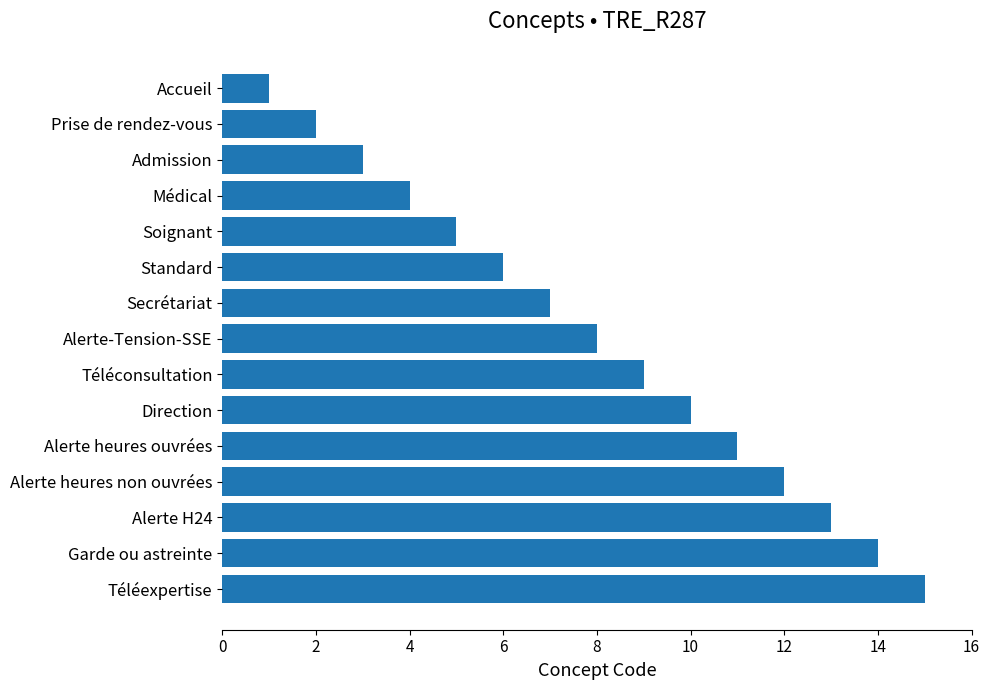

What is the smallest value displayed?

1